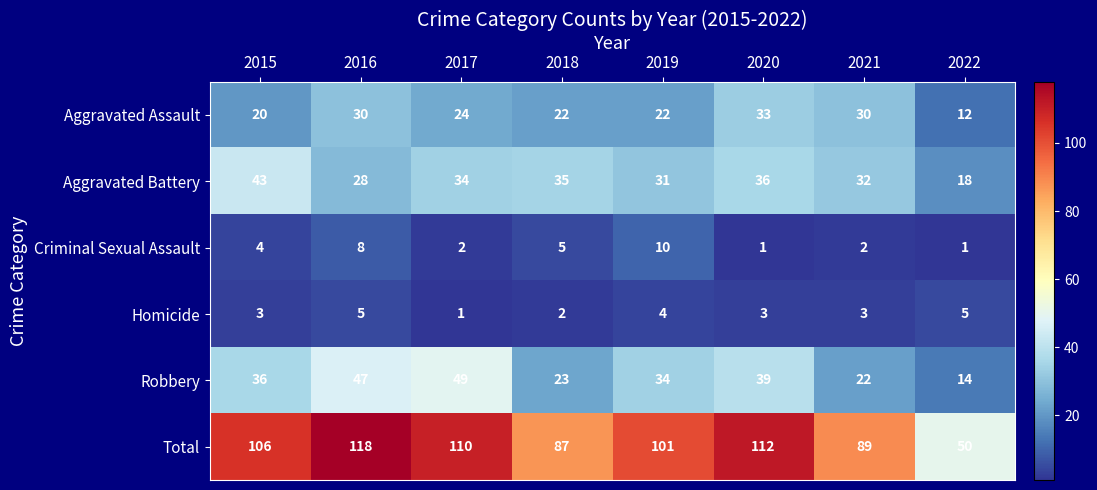

What is the difference between the Aggravated Battery values at 2017 and 2022?

16